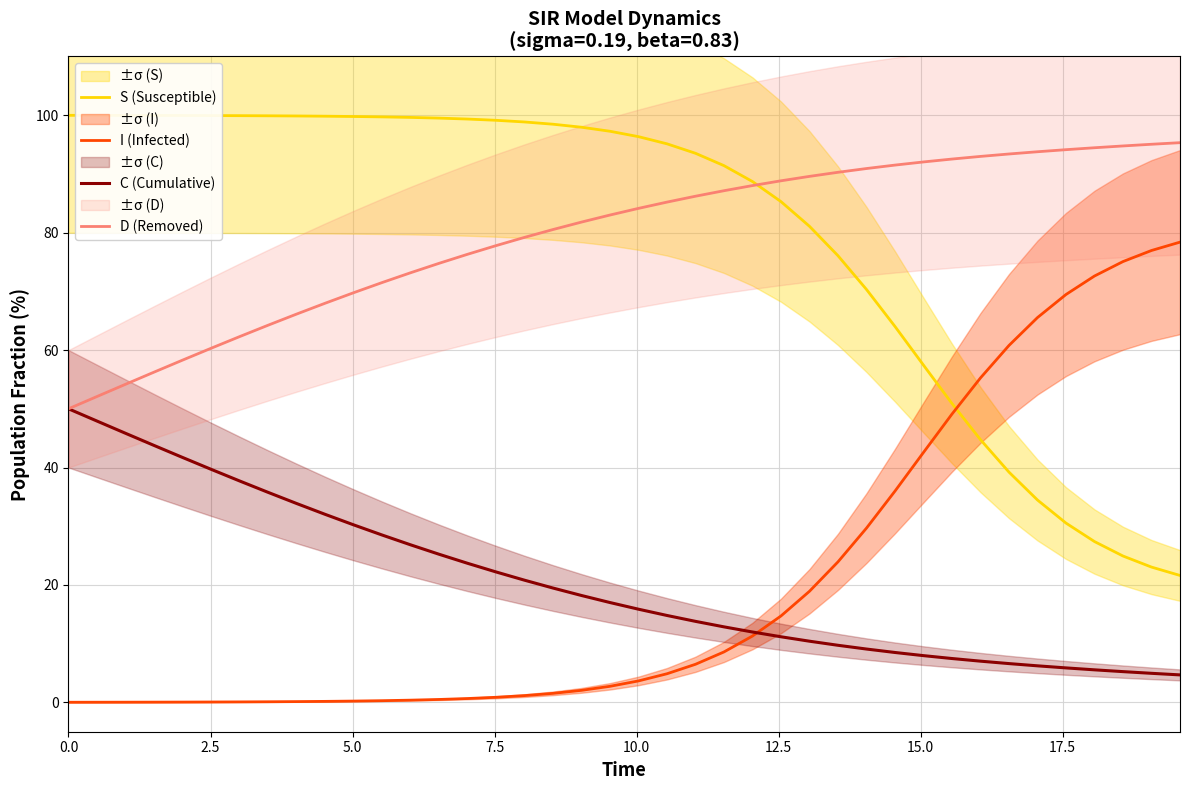

What is the maximum value for S (Susceptible)?

100.0